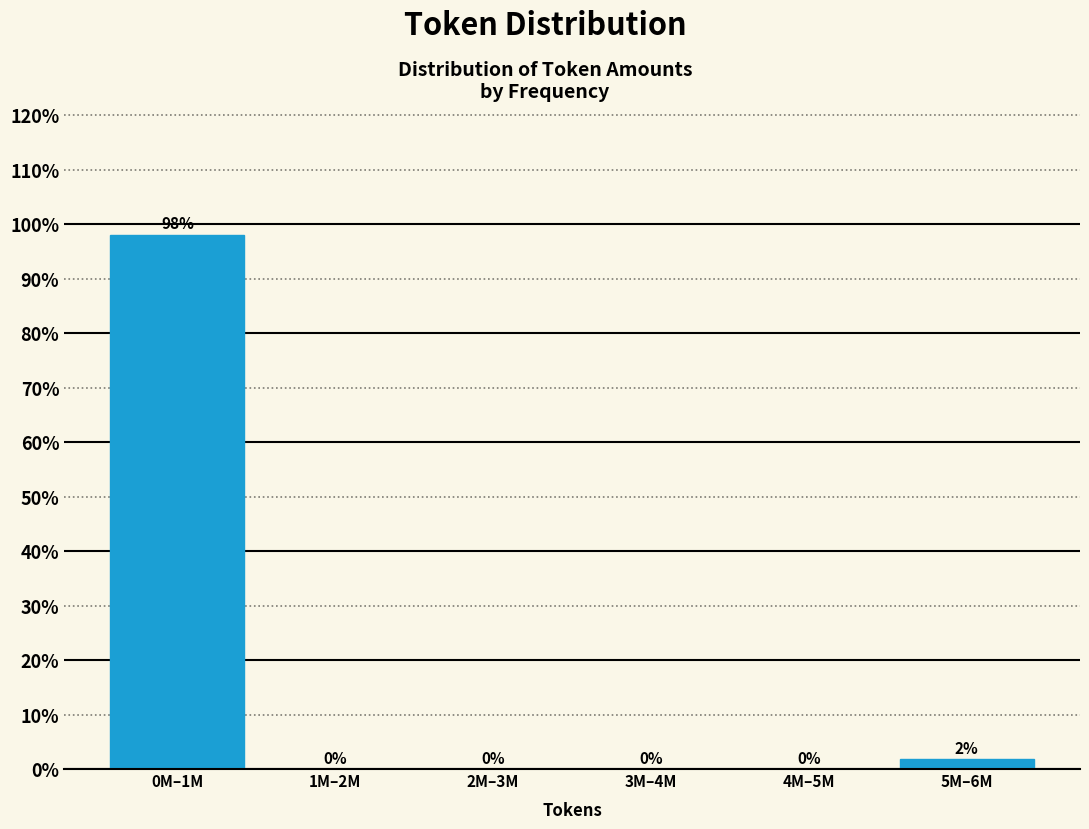

The value at 2M–3M is 47.3. True or false?

False